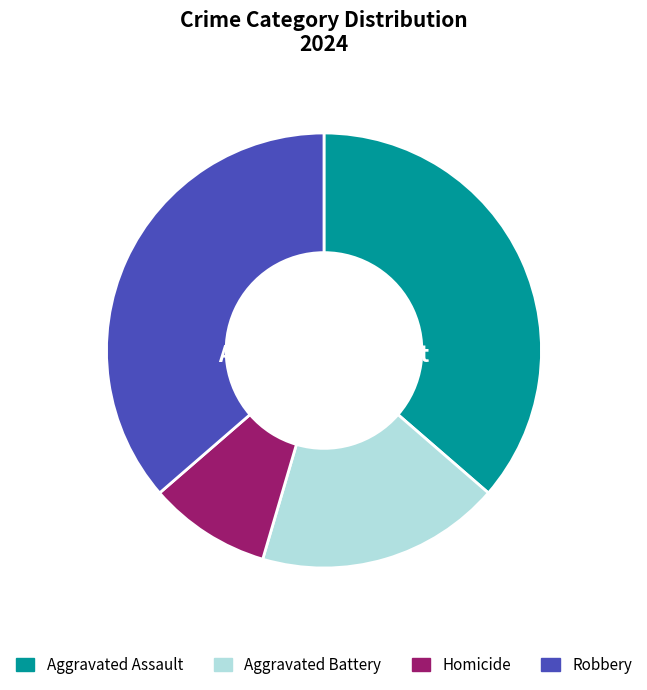

The Robbery slice represents 36% of the pie. True or false?

True